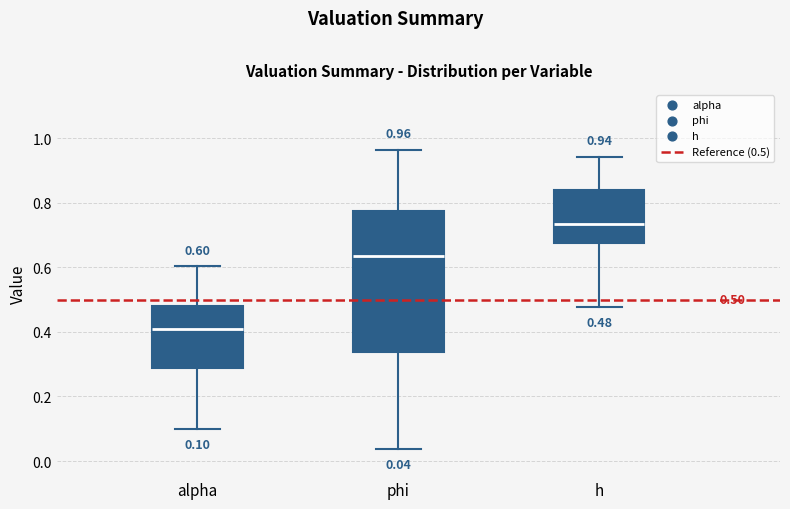

Which box has the highest median line?

h